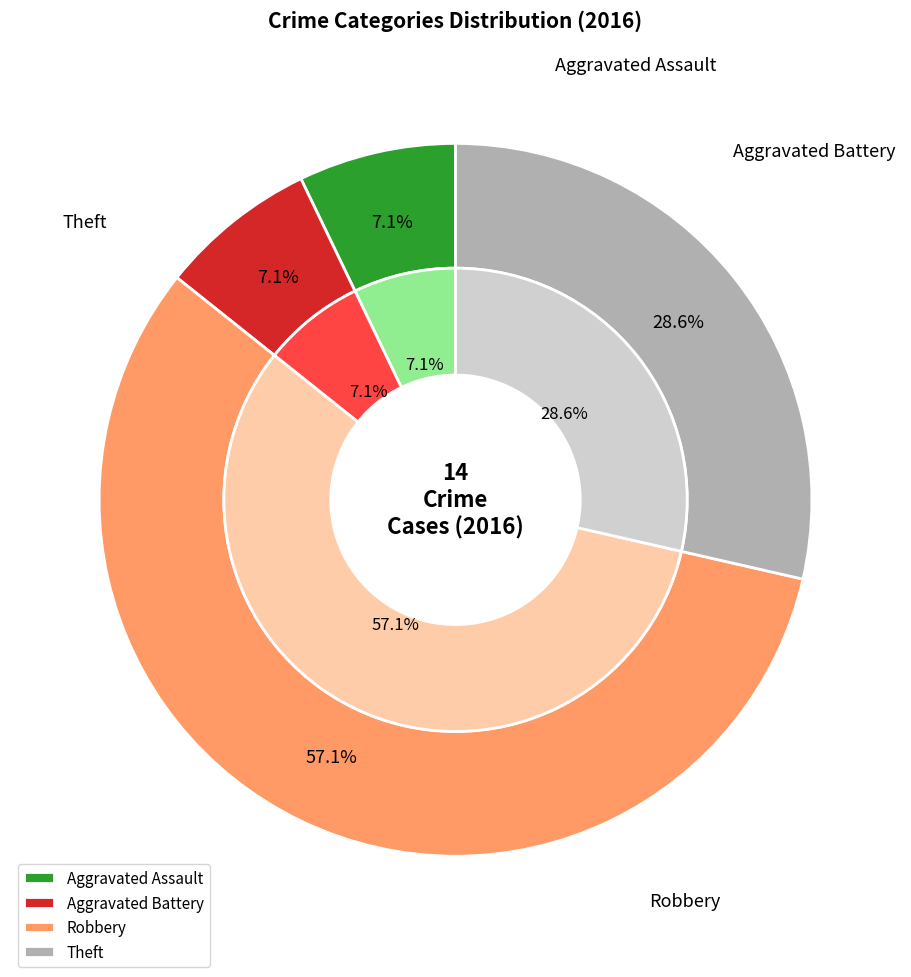

What is the total percentage of Theft and Aggravated Battery?

35.7%